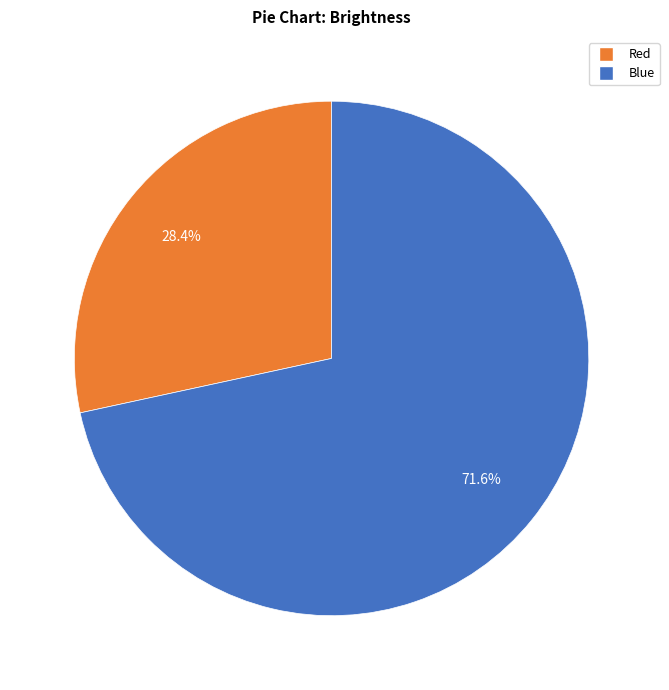

Is there a majority slice in this chart?

Yes